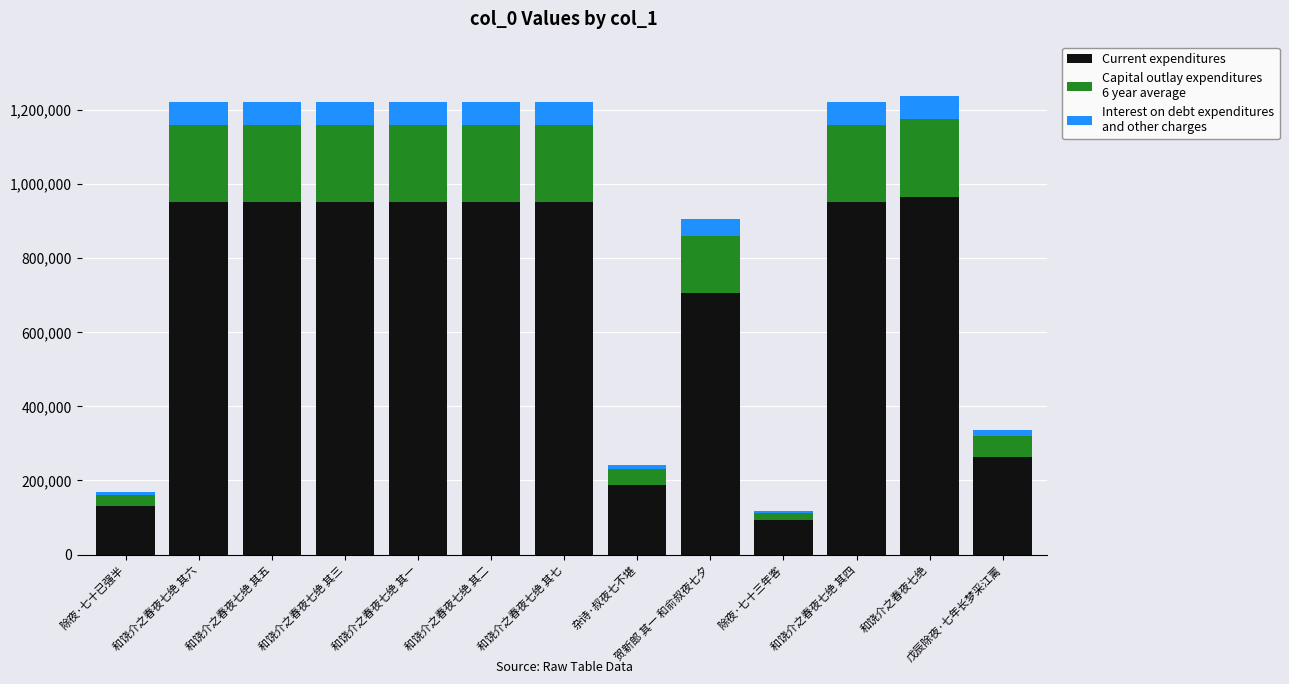

What is the total value across all series at 和饶介之春夜七绝 其五?

1219036